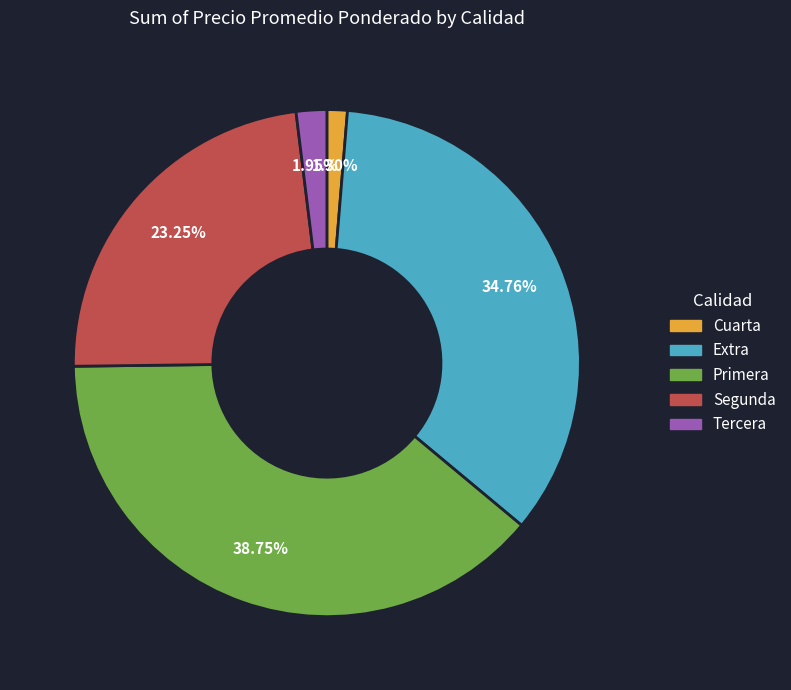

Rank the categories by value from lowest to highest.

Cuarta, Tercera, Segunda, Extra, Primera